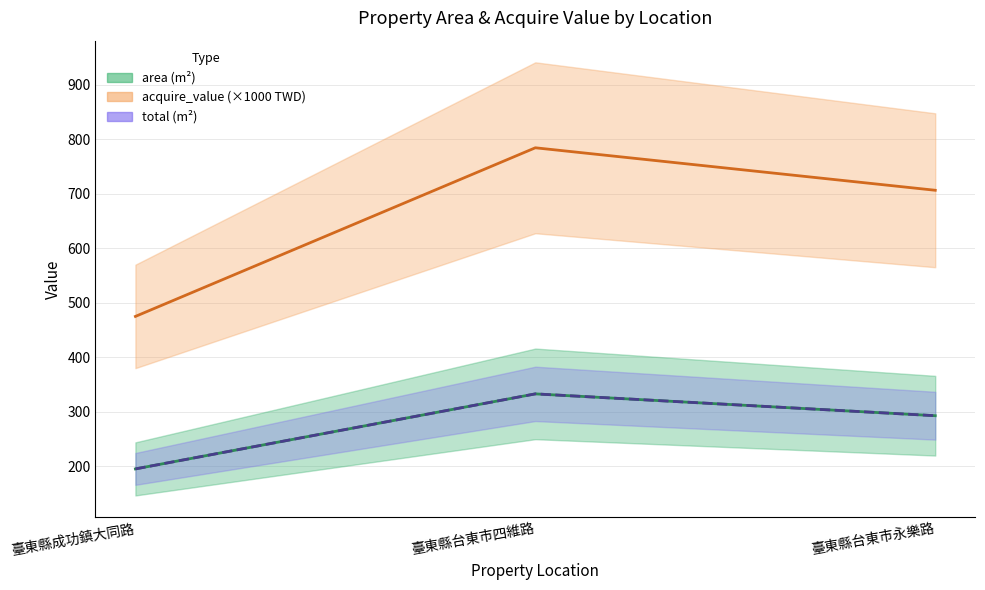

What is the difference between the total values at 臺東縣台東市四維路 and 臺東縣成功鎮大同路?

137.8